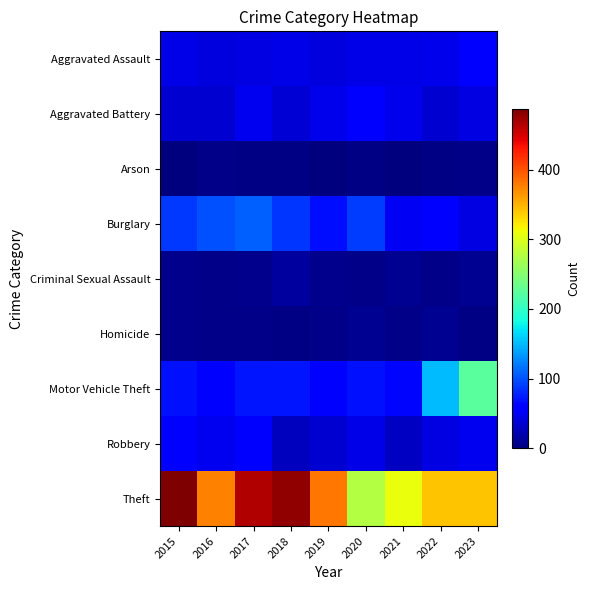

What is the greatest value displayed?

487